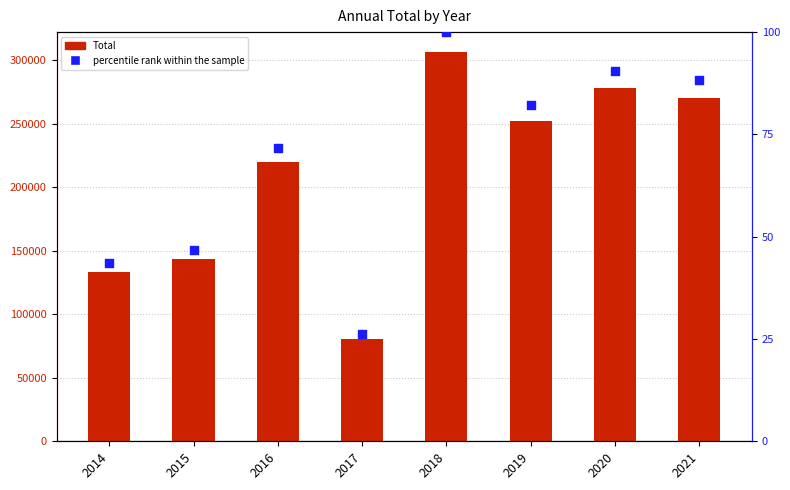

Is the value of Total at 2018 greater than the value of percentile rank within the sample at 2019?

Yes